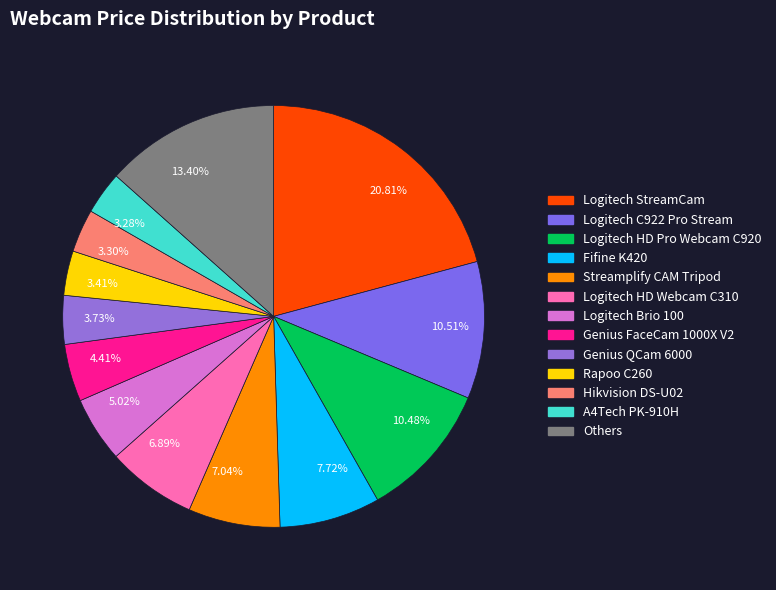

Between 4.41% and 7.72%, which is larger?

7.72%